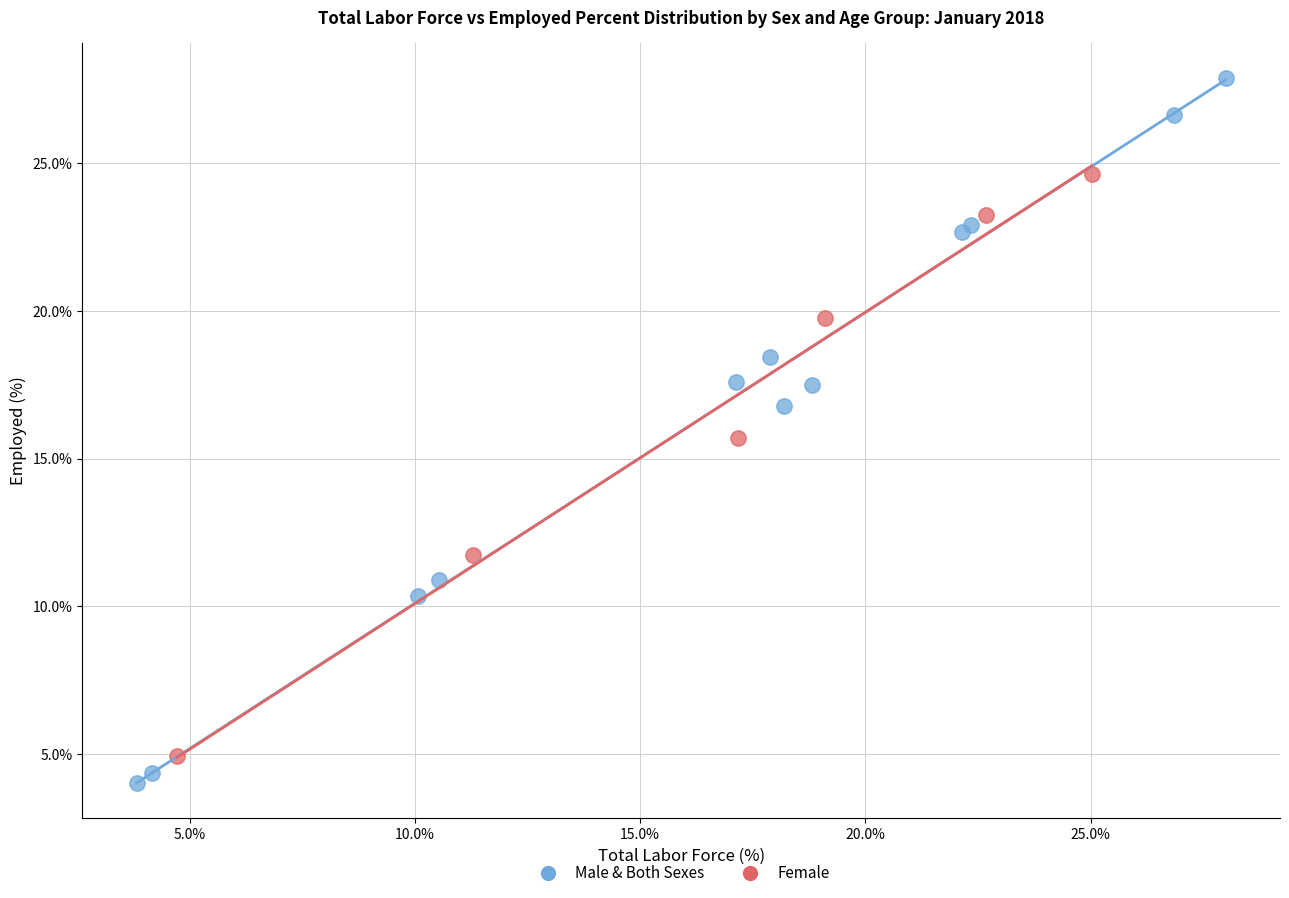

Which series reaches the maximum Y coordinate?

Male & Both Sexes